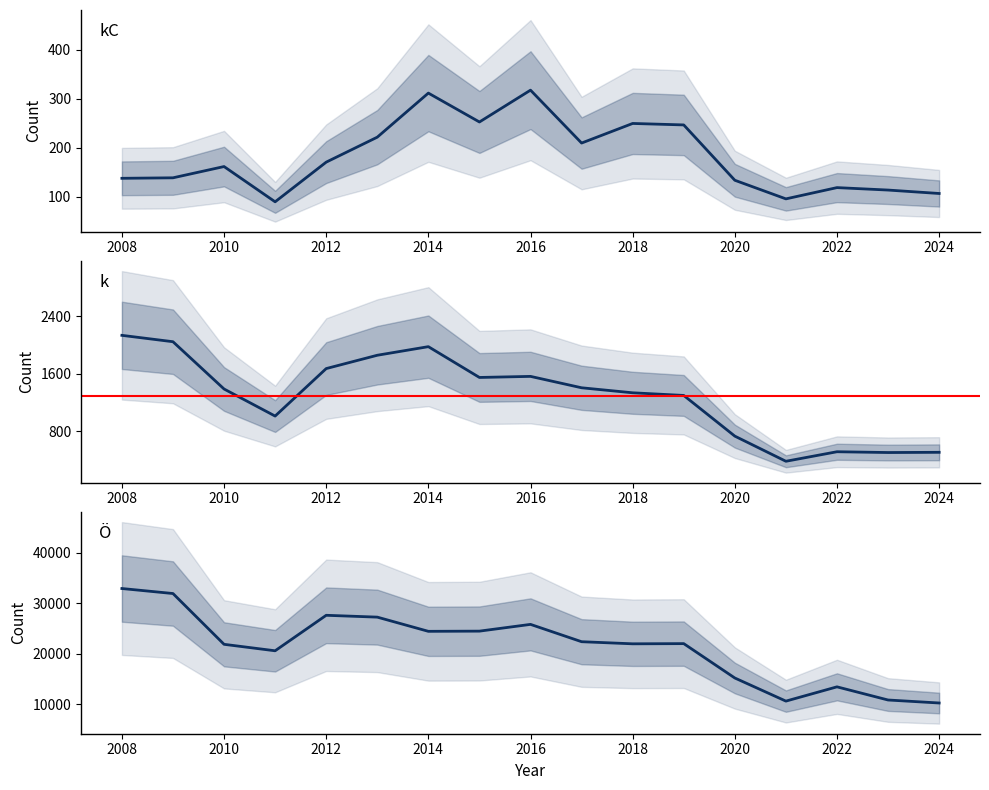

Which series has the widest spread of values?

Ö